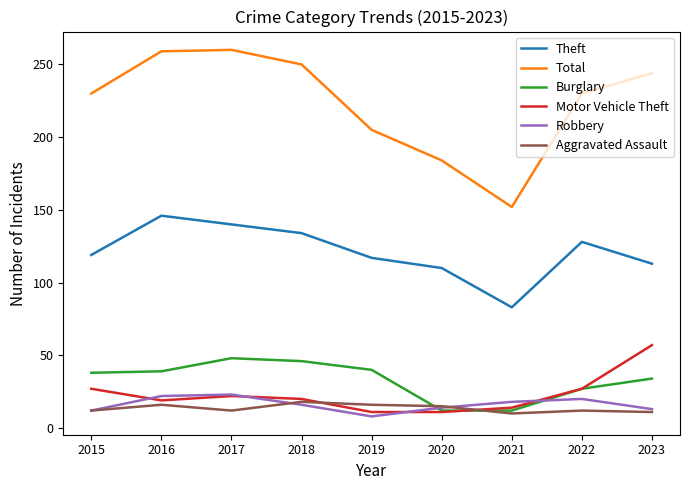

The Total series shows 244 at 2023. True or false?

True